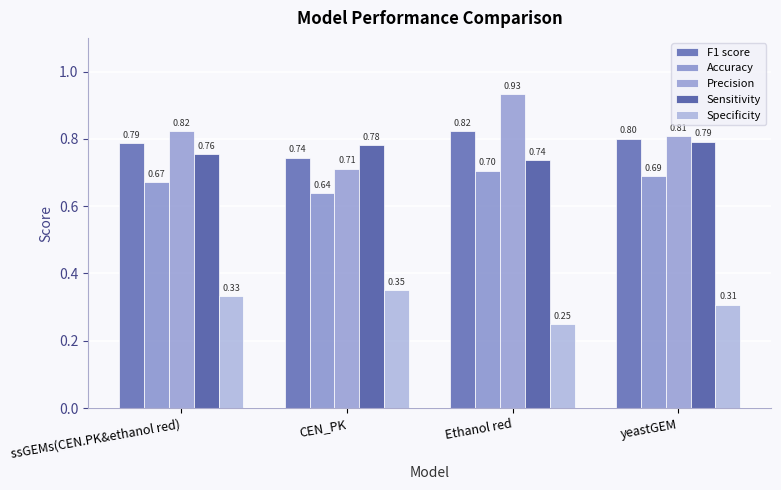

What is the label of the 2nd bar from the left?

CEN_PK